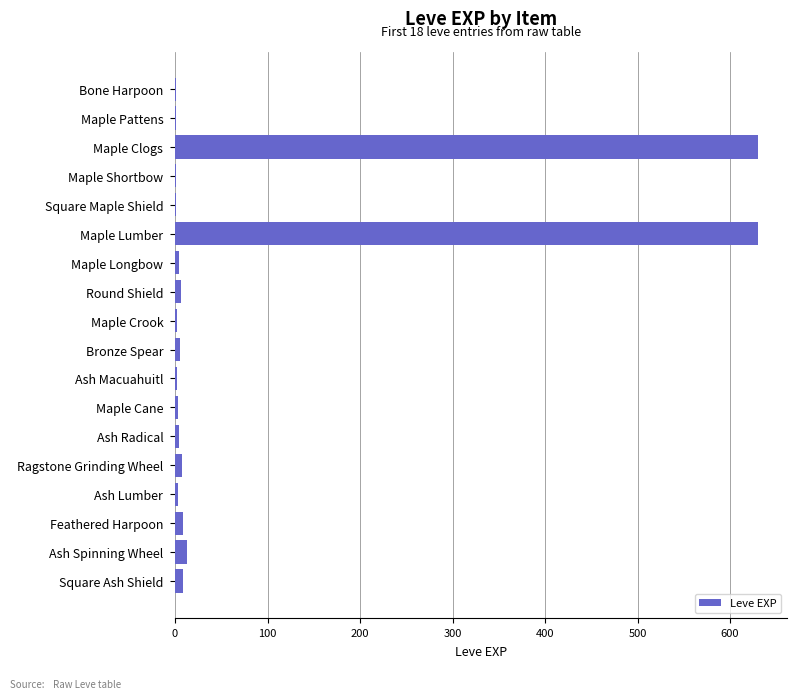

Which has a higher value, Maple Clogs or Square Maple Shield?

Maple Clogs